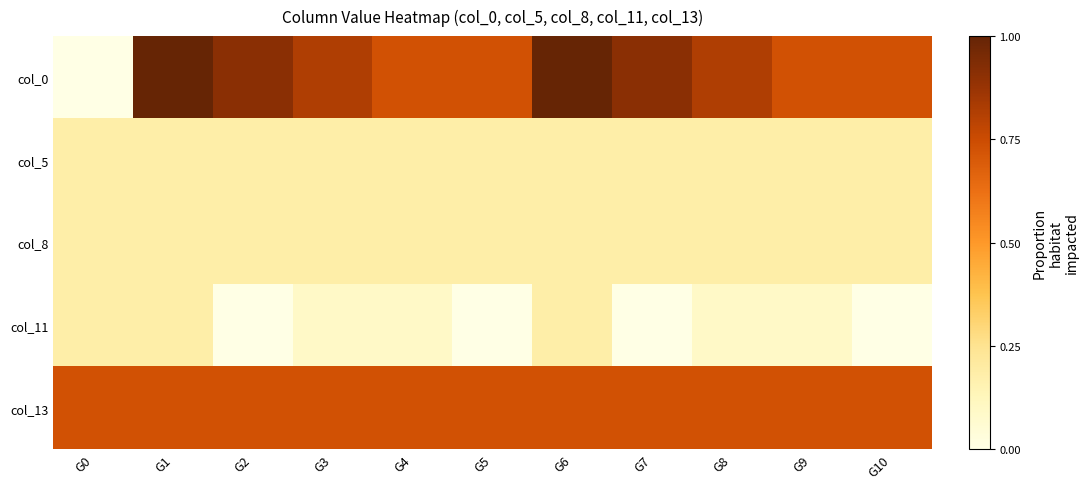

How many distinct data groups are displayed?

5